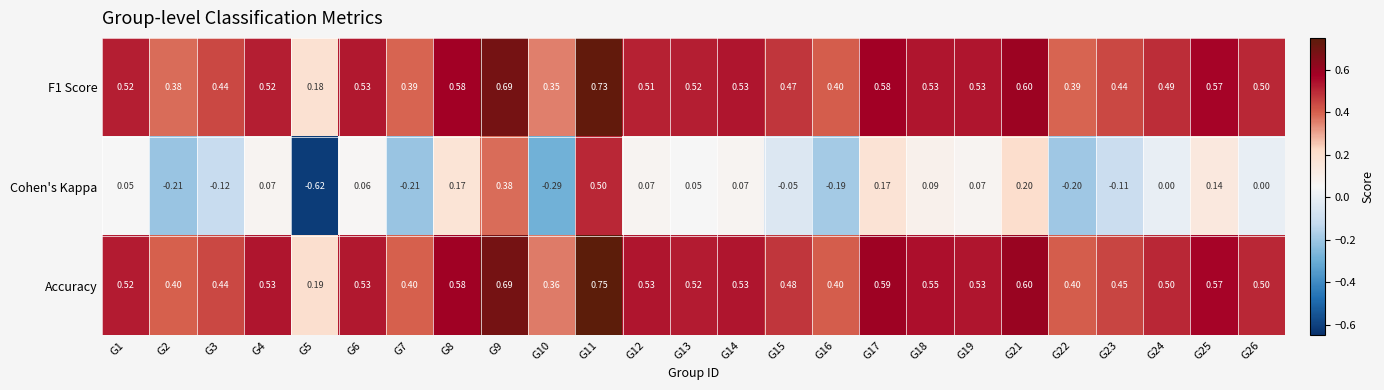

Is the value of Accuracy at G26 greater than the value of F1 Score at G13?

No